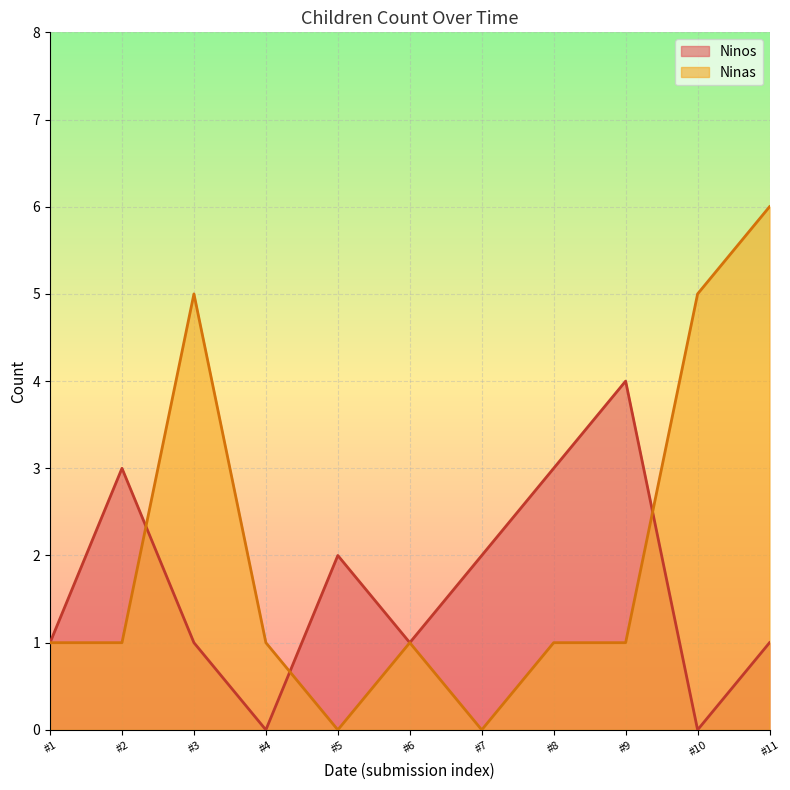

At which category does Ninas reach its first local peak?

#3